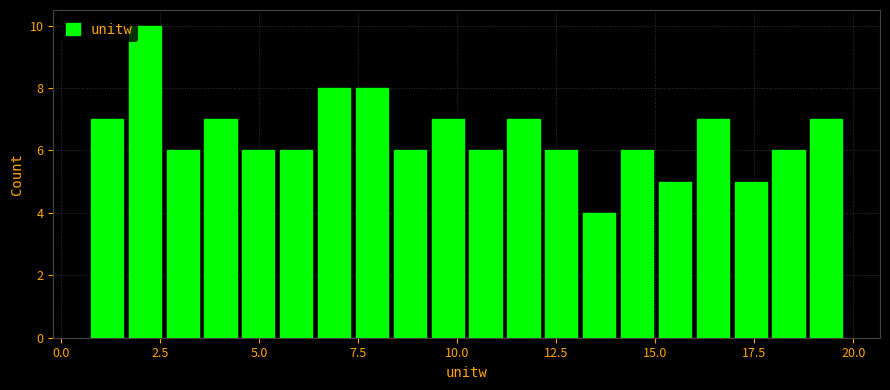

Around what value on the x-axis is the tallest bar? Give the approximate position of its centre, as read against the axis.

2.0